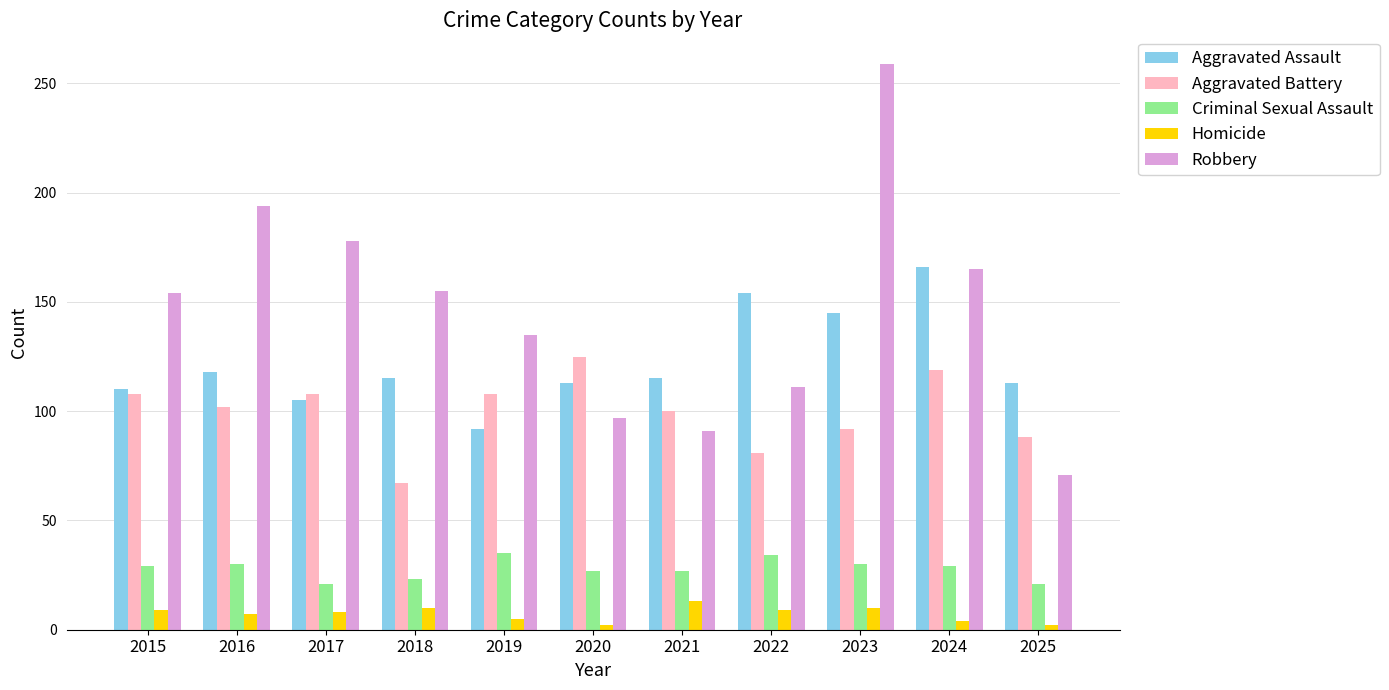

Is the value of Aggravated Battery at 2016 greater than the value of Aggravated Assault at 2019?

Yes